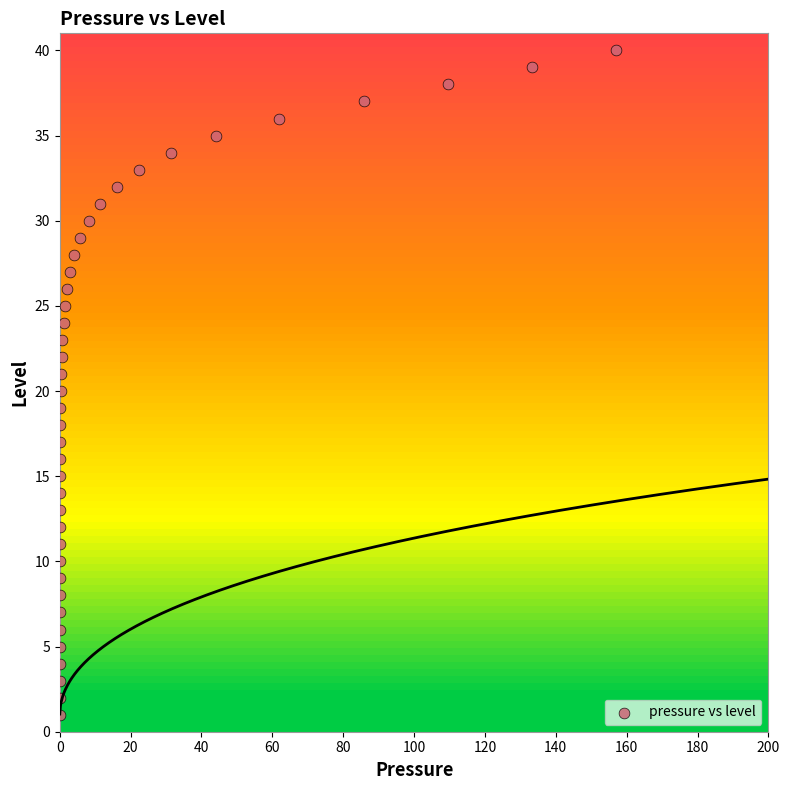

What is the range of Y values (max minus min)?

39